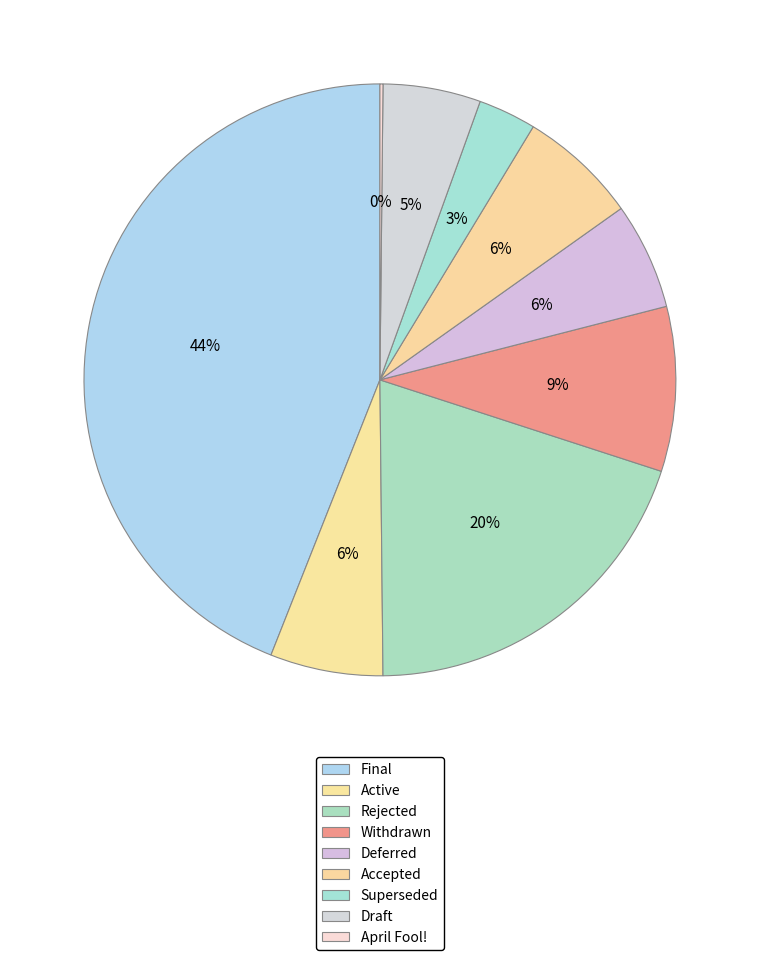

To the nearest percent, what is the difference between the Superseded and April Fool! slice percentages?

3%